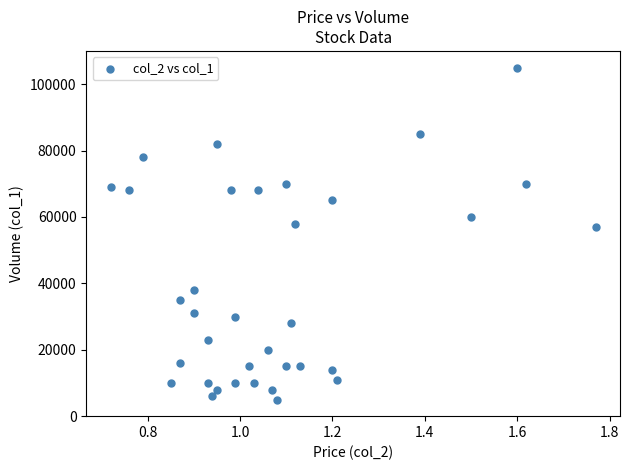

What is the range of Y values (max minus min)?

100000